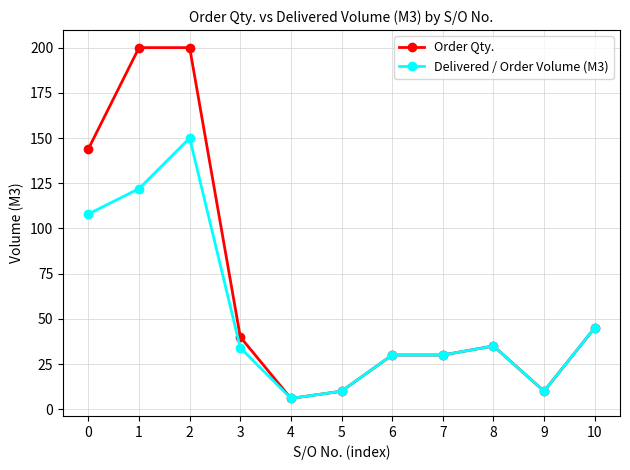

The Delivered / Order Volume (M3) series shows 16 at 7. True or false?

False